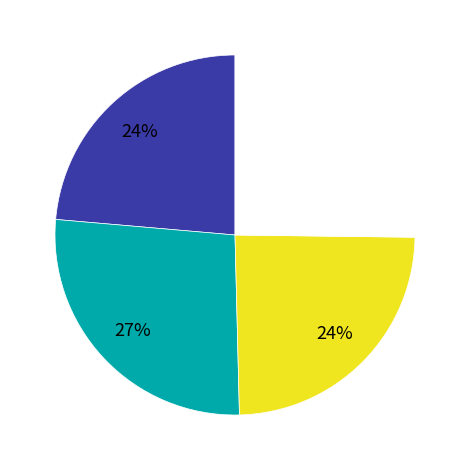

To the nearest percent, what is the difference between the largest and smallest slice percentages?

3%